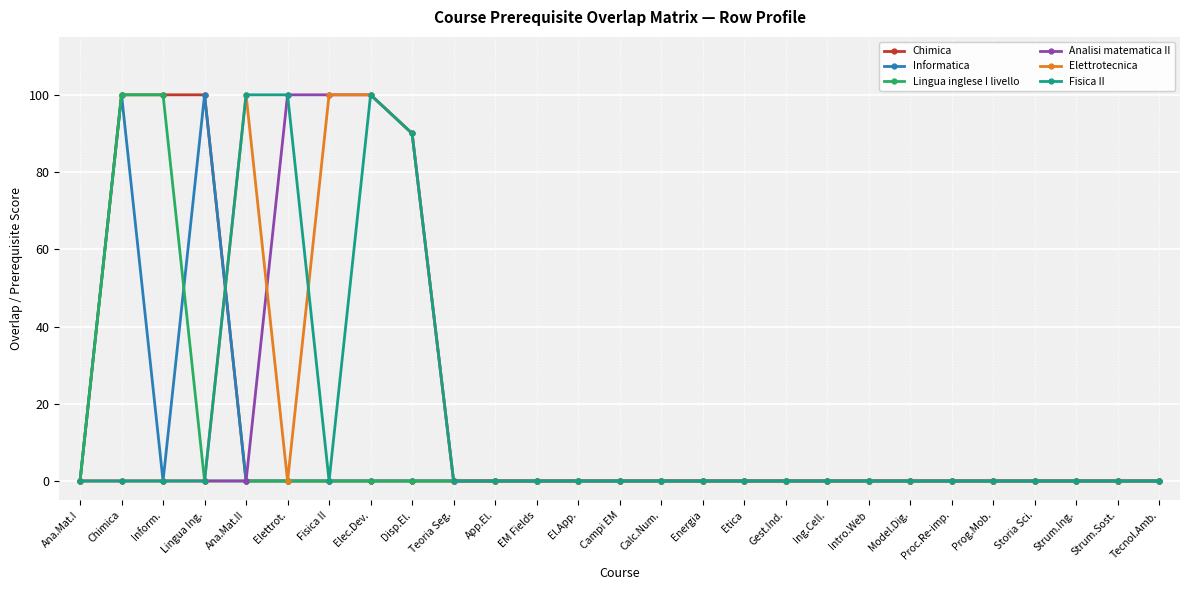

What are all the series names shown in the legend?

Chimica, Informatica, Lingua inglese I livello, Analisi matematica II, Elettrotecnica, Fisica II